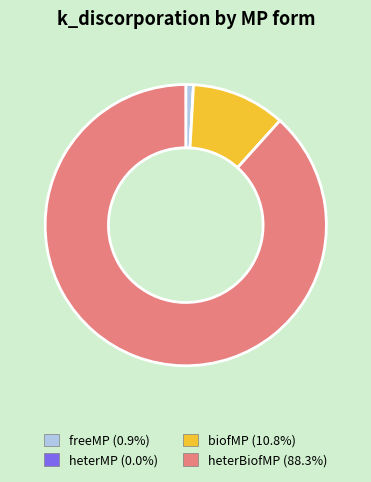

Between heterBiofMP and freeMP, which is larger?

heterBiofMP